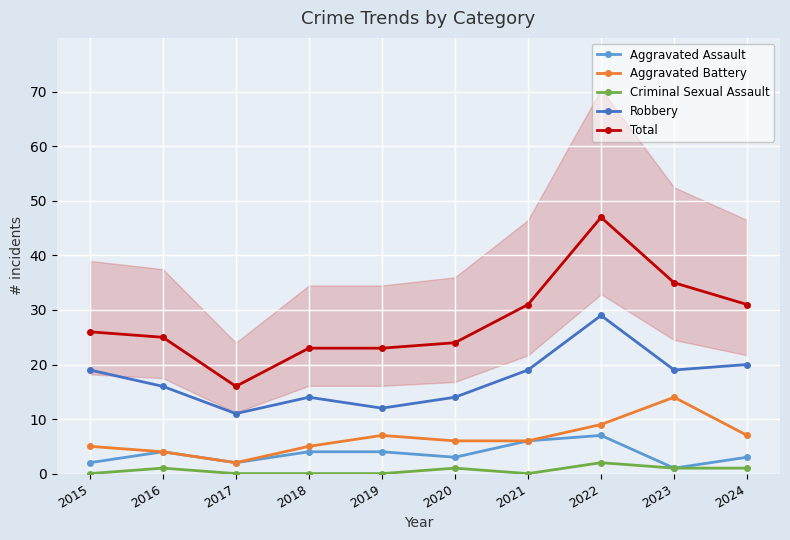

What is the value of the Robbery point at the 5th from the left?

12